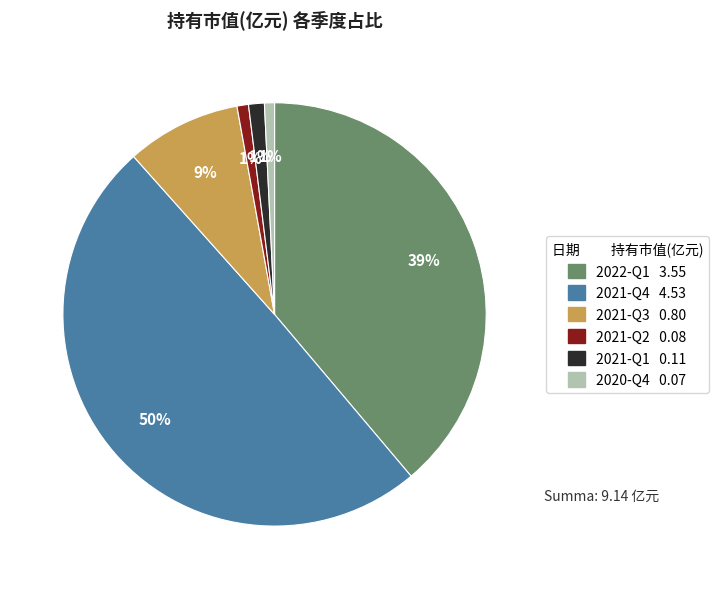

Is 2021-Q2 the majority of the pie?

No